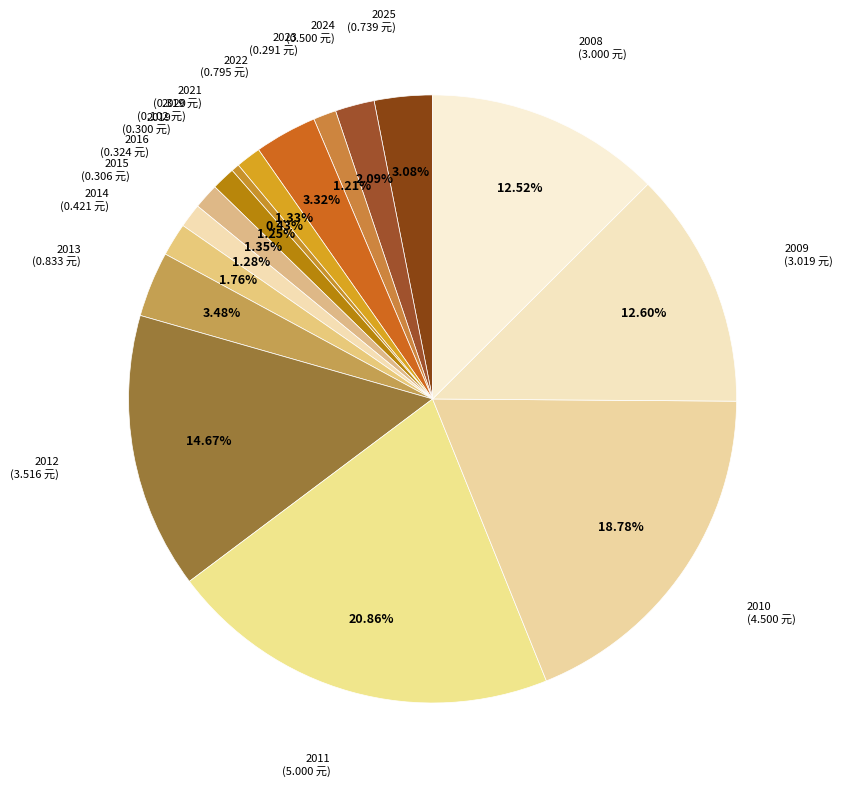

Which category has the biggest portion of the pie?

2011